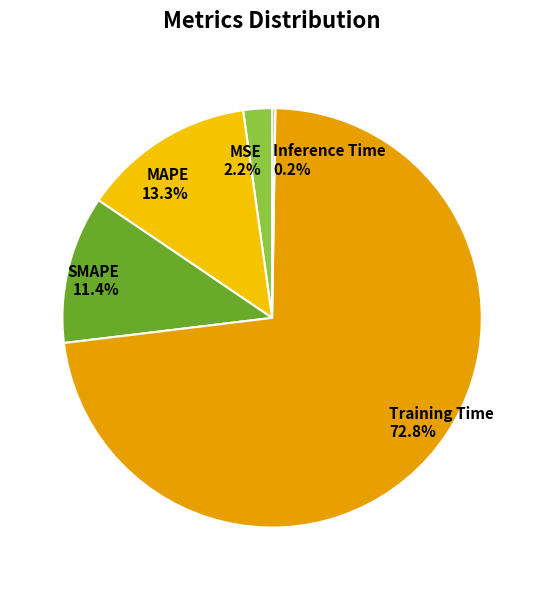

To the nearest percent, what is the difference between the largest and smallest slice percentages?

73%